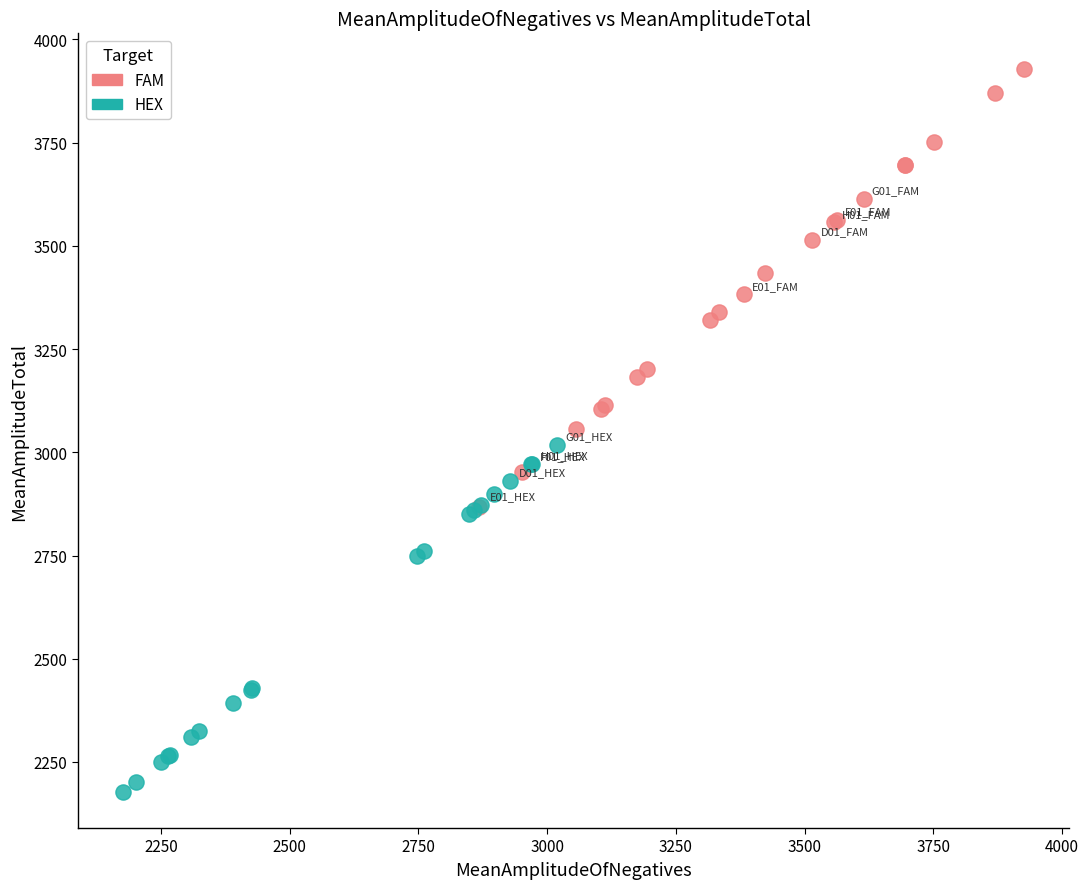

Which series contains the highest Y value?

FAM